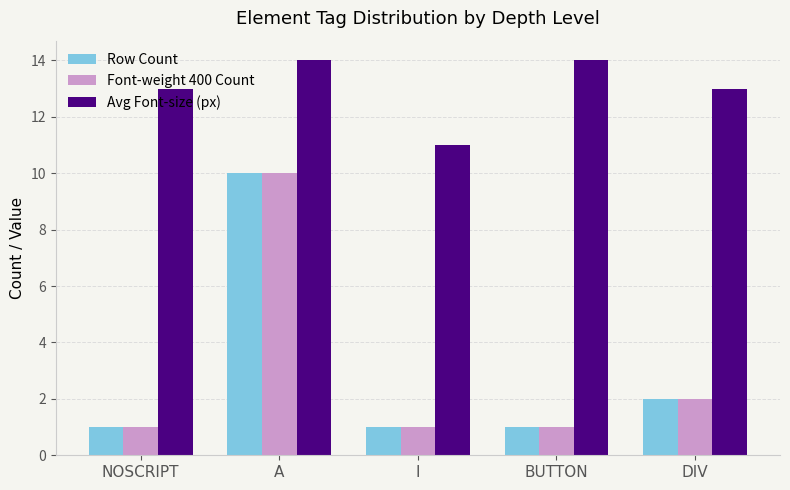

What are all the series names shown in the legend?

Row Count, Font-weight 400 Count, Avg Font-size (px)